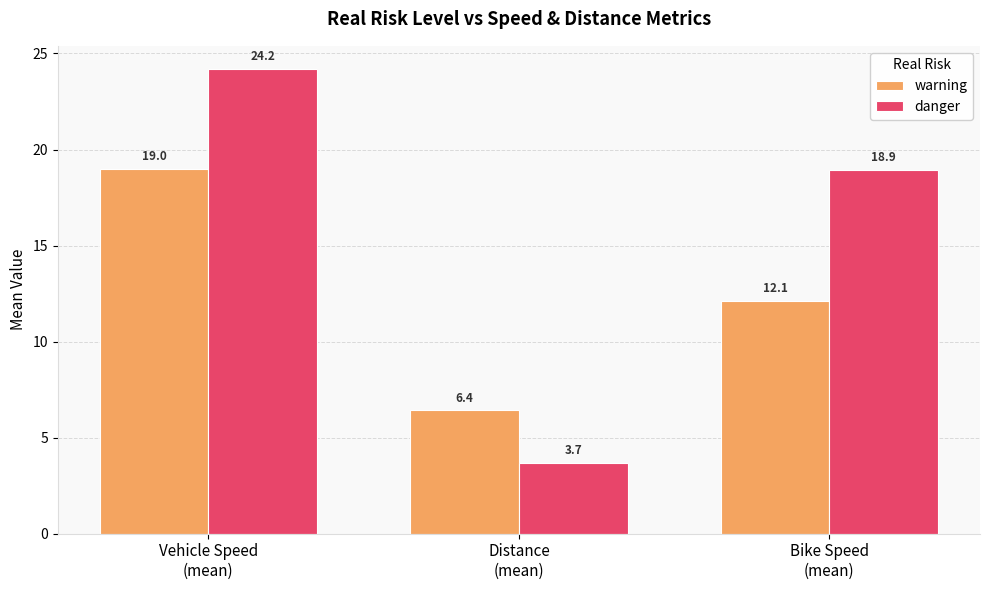

Rank the series by their average value, from highest to lowest.

danger, warning